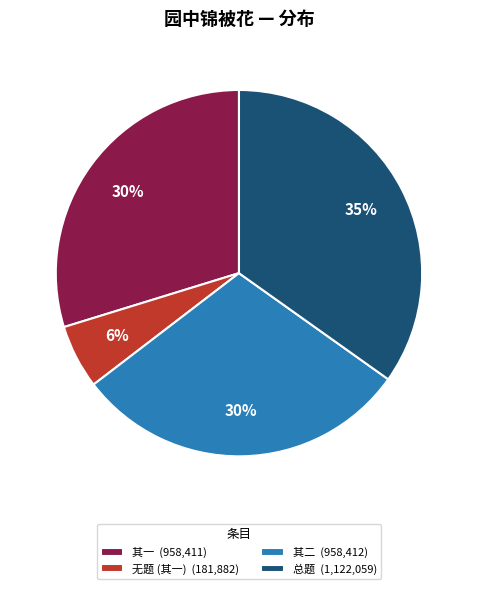

The 无题 (其一) (181,882) slice represents 19% of the pie. True or false?

False